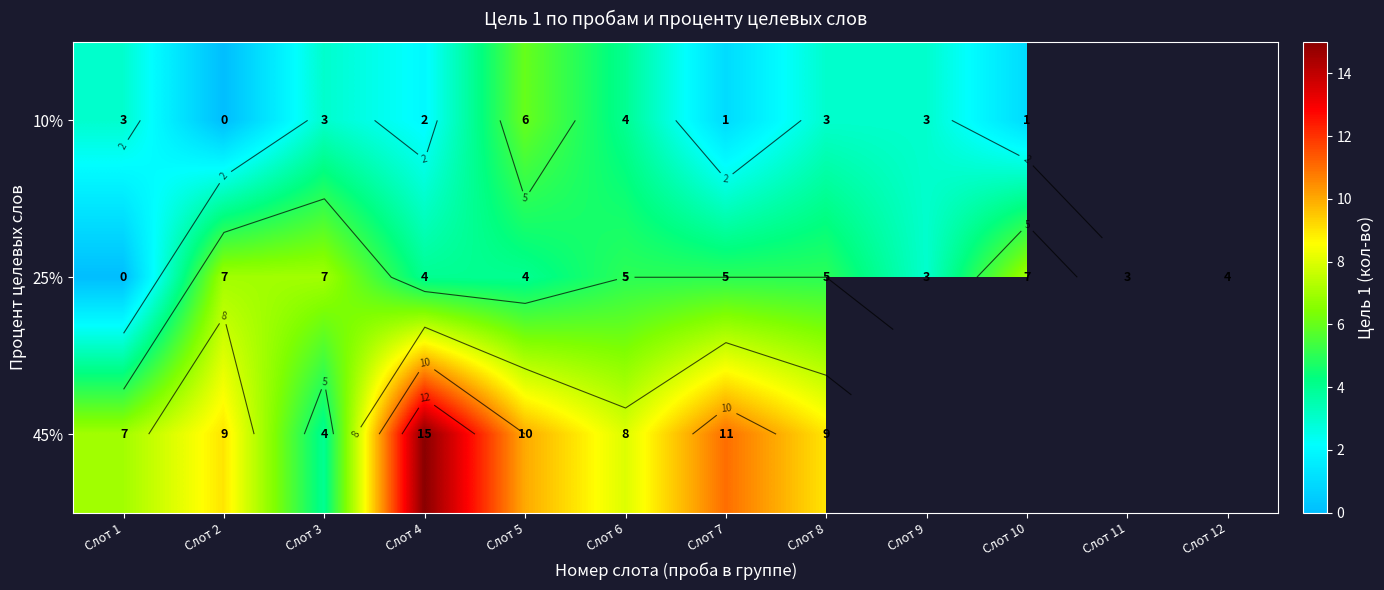

How many values in 25% are above zero?

11